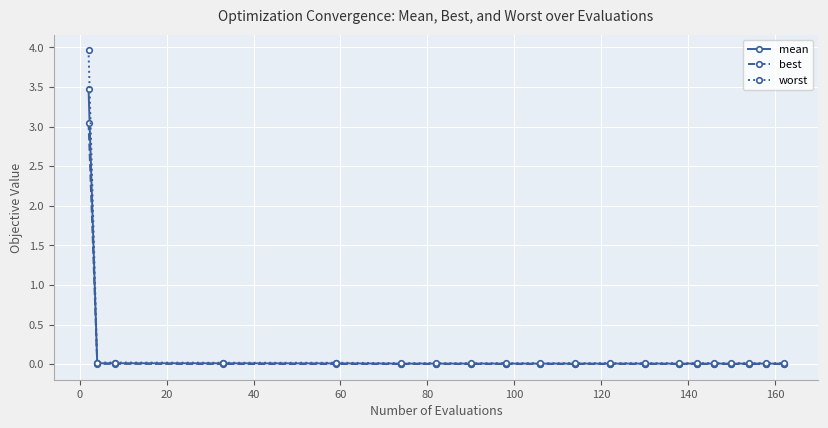

What is the value of the worst point at the 1st from the left?

4.0